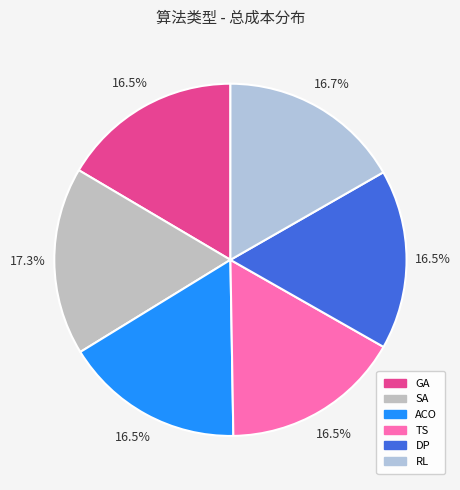

Is it true that SA is 23% of the pie?

False